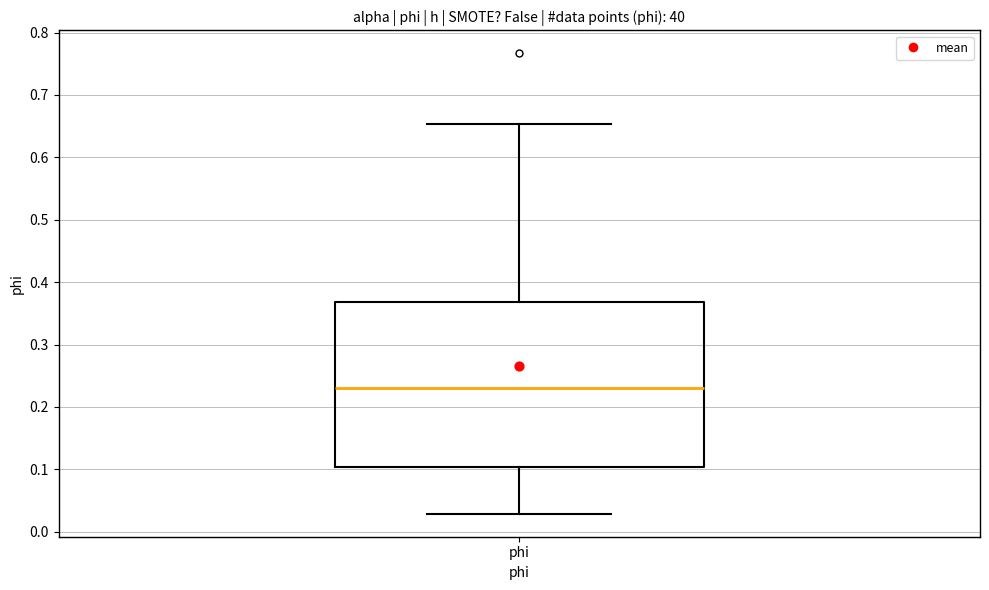

Read this box plot against the y-axis: the position of the median line, the range covered by the box, and the ends of both whiskers. The values are not printed on the chart, so give them approximately, as read against the axis.

median 0.23, box 0.10 to 0.37, whiskers 0.03 to 0.65